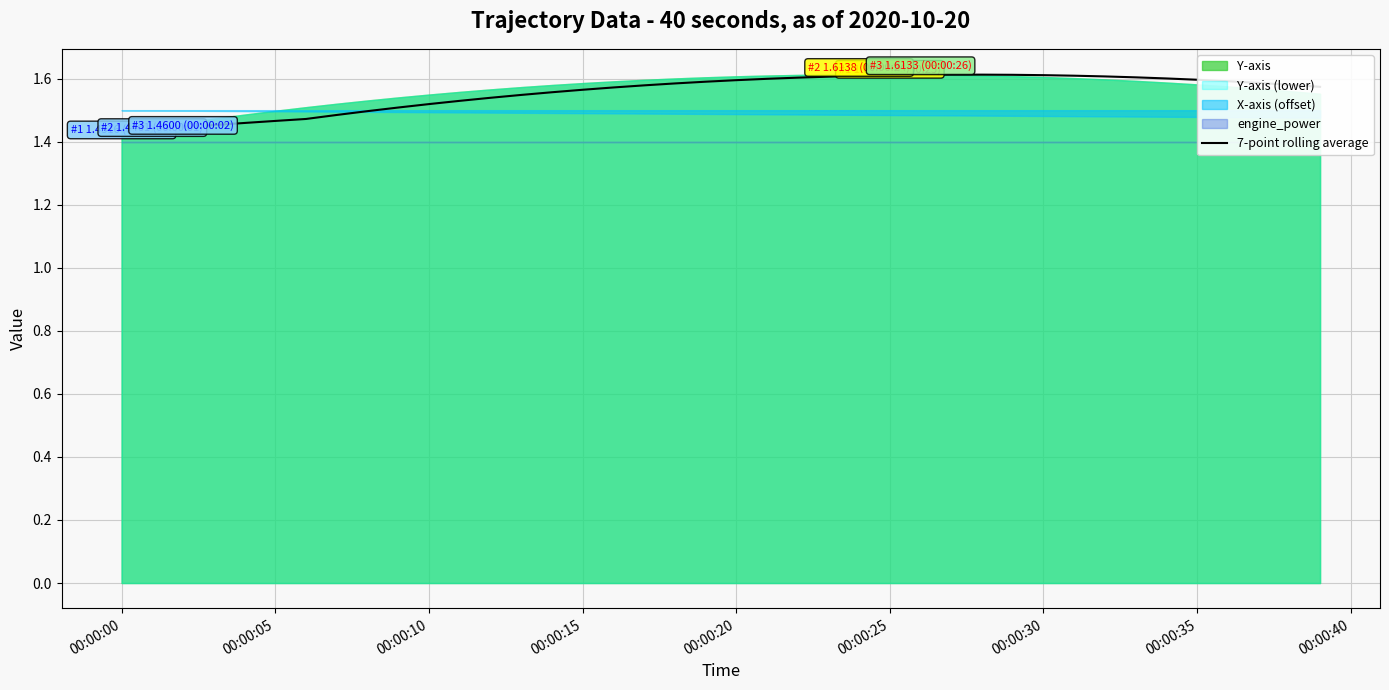

The chart shows a value of 2.2 at 00:00:00. True or false?

False